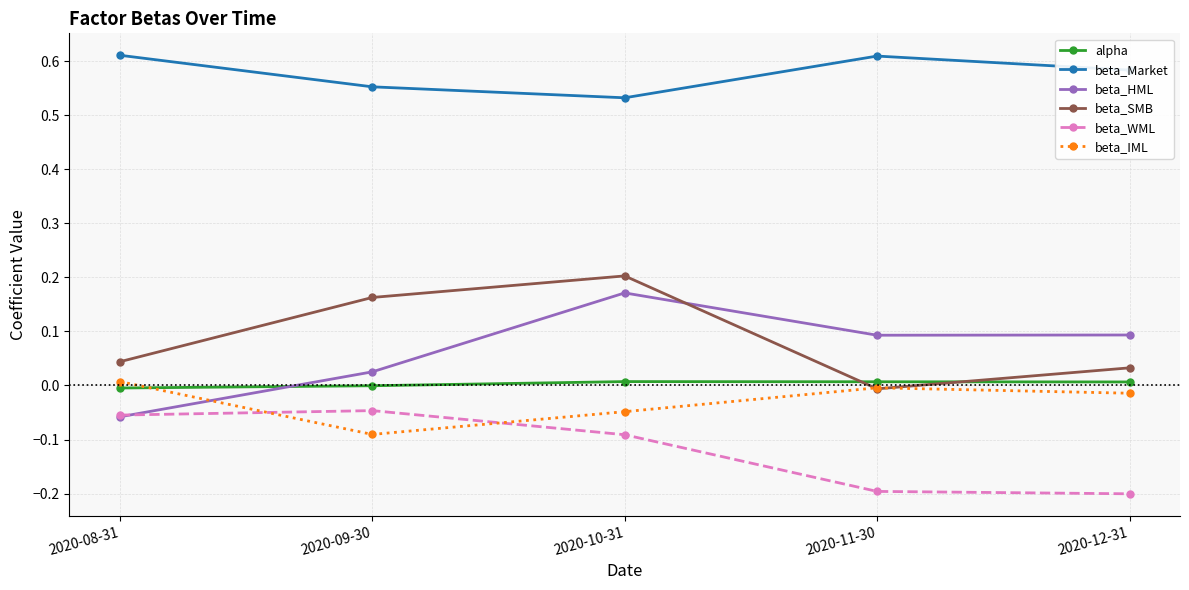

True or false: beta_IML has more than 0 interior local peaks.

True